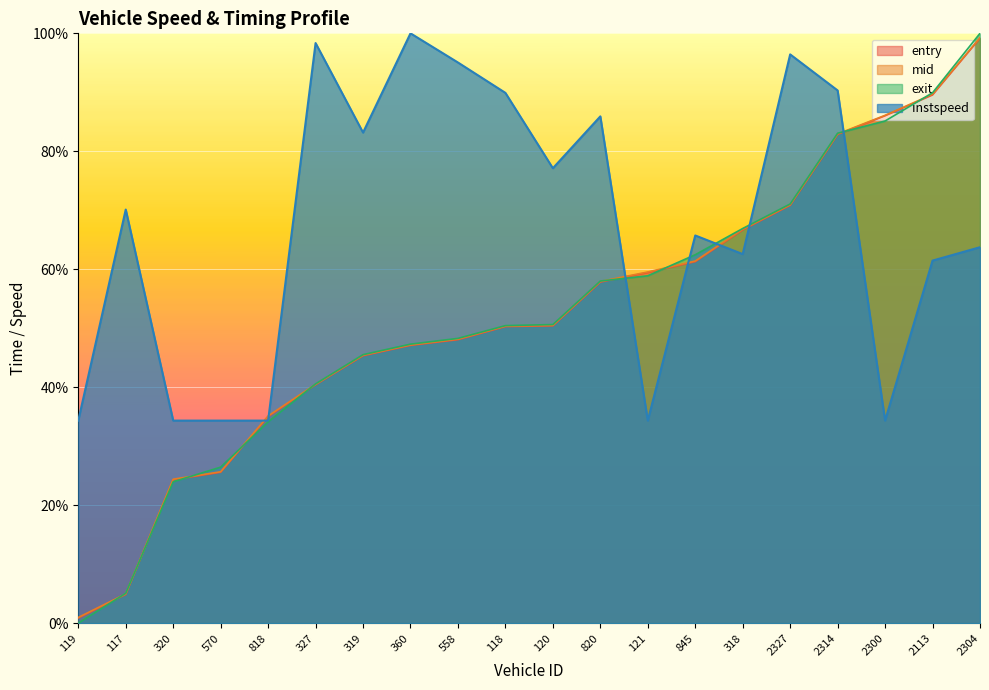

Is it true that mid equals 86.1 at 2300?

True